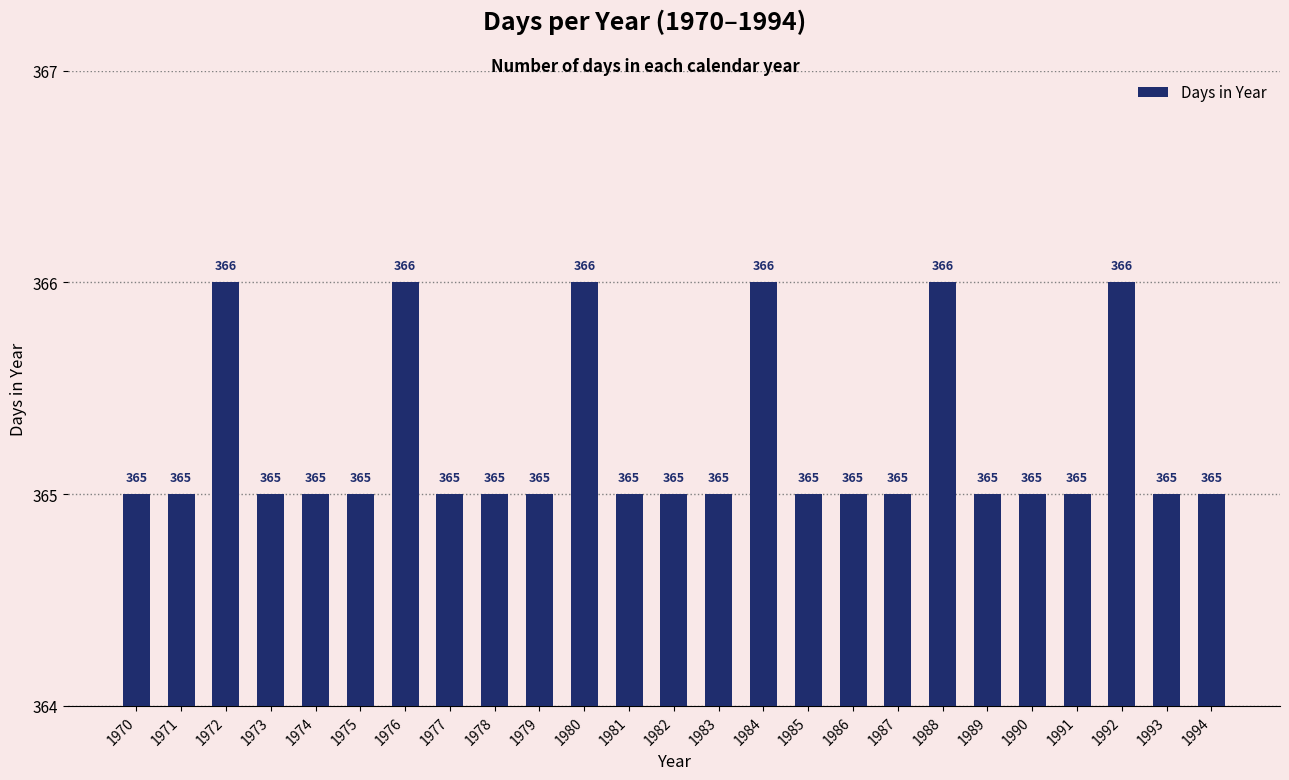

How many bars are there in total?

25